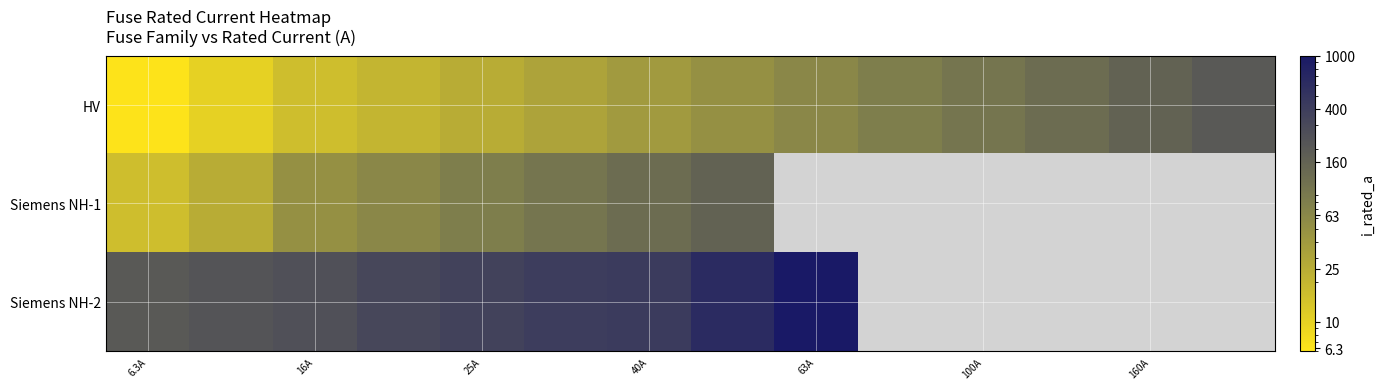

What is the highest value of the Siemens NH-2 series?

1000.0